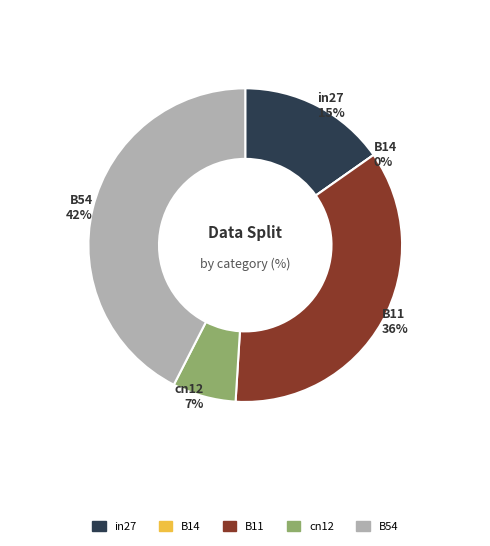

What portion of the pie excludes in27?

84.8%